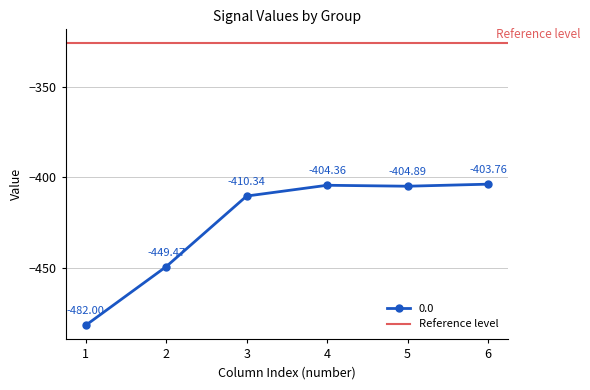

At which label does 0.0 reach its peak?

6